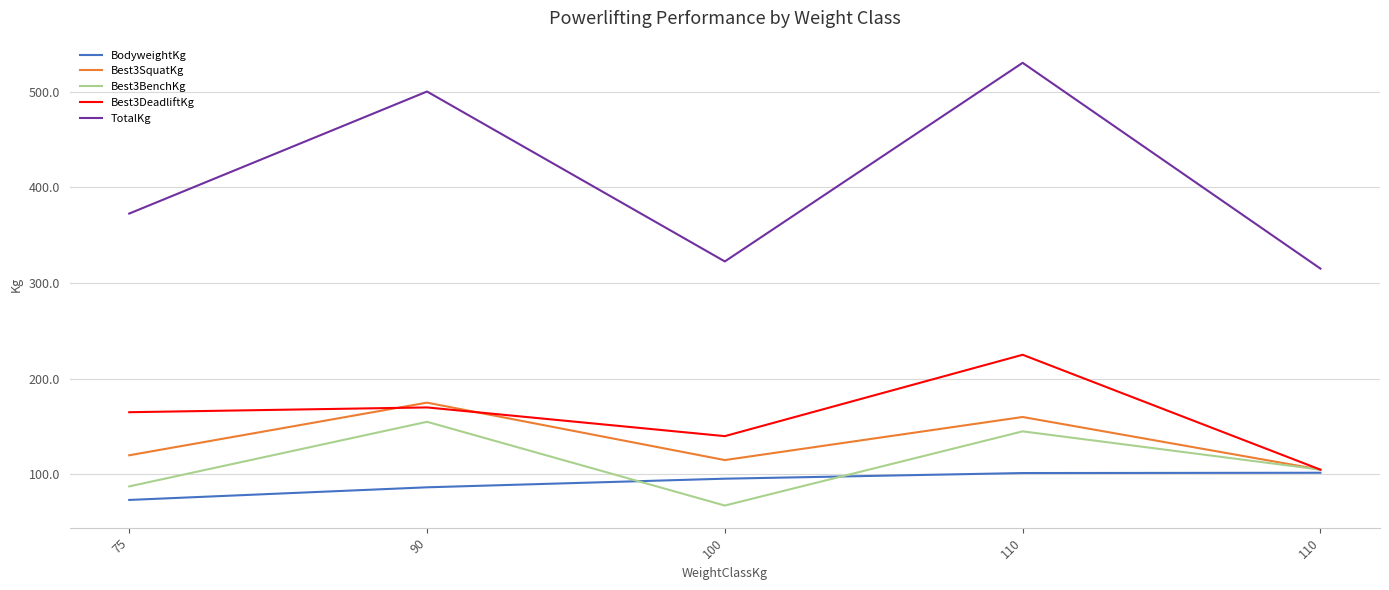

Is this an area chart (filled region under the line)?

No